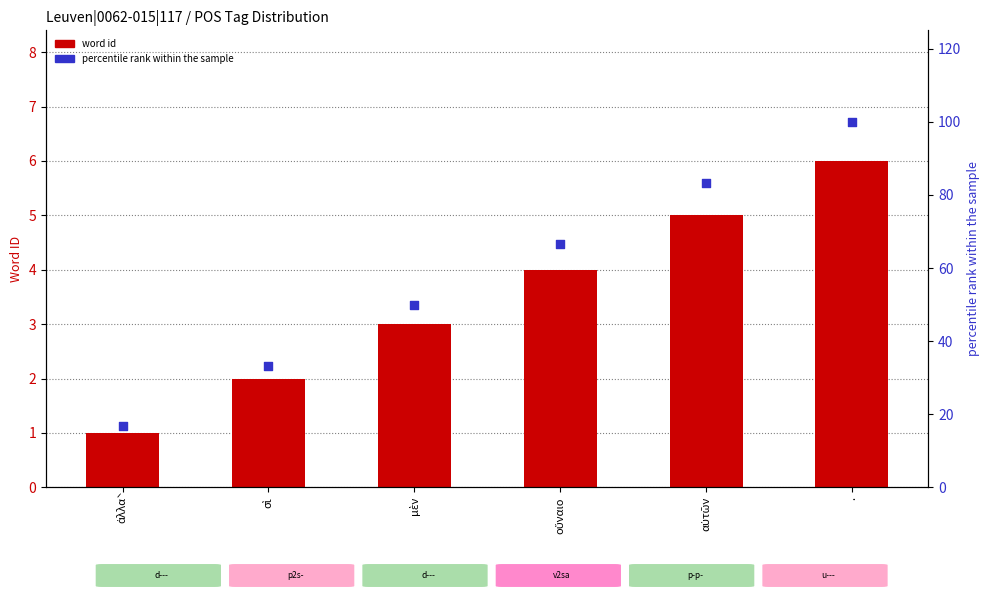

Is the value of percentile rank within the sample at ἀλλὰ greater than the value of word id at .?

Yes